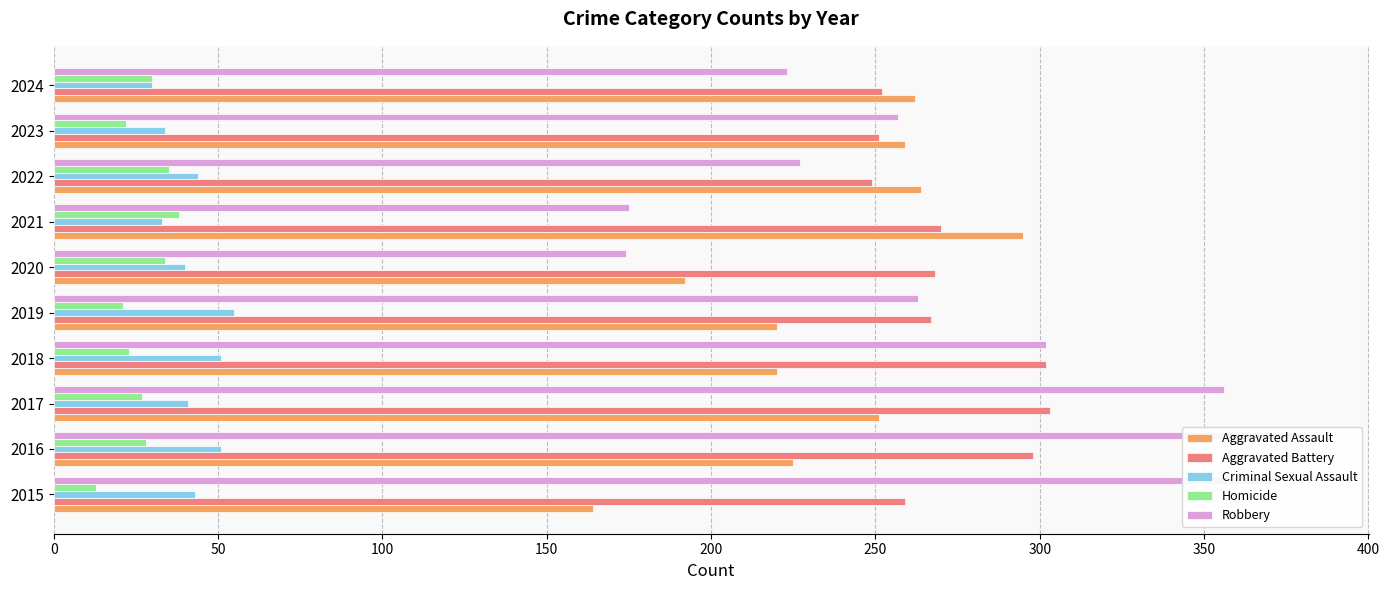

How many bars are there in each group?

5